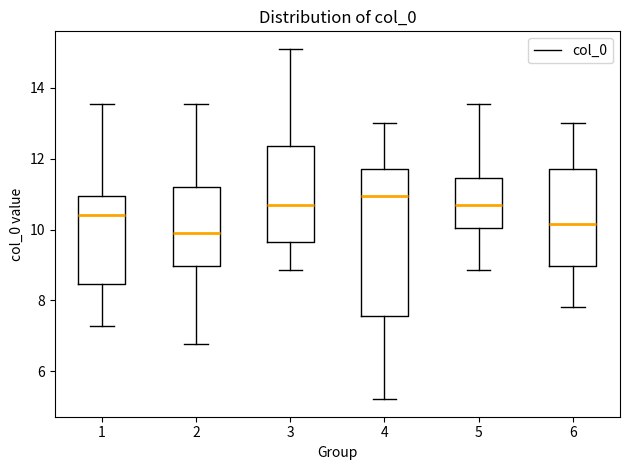

Which box's median line is the highest?

4